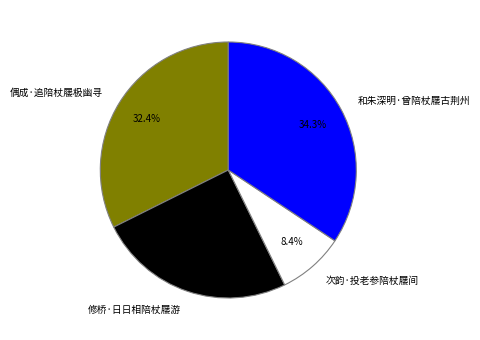

Count the number of slices in the pie.

4